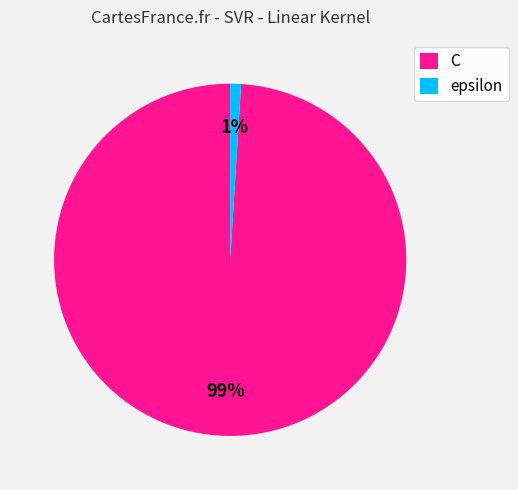

What is the largest slice in the pie chart?

C